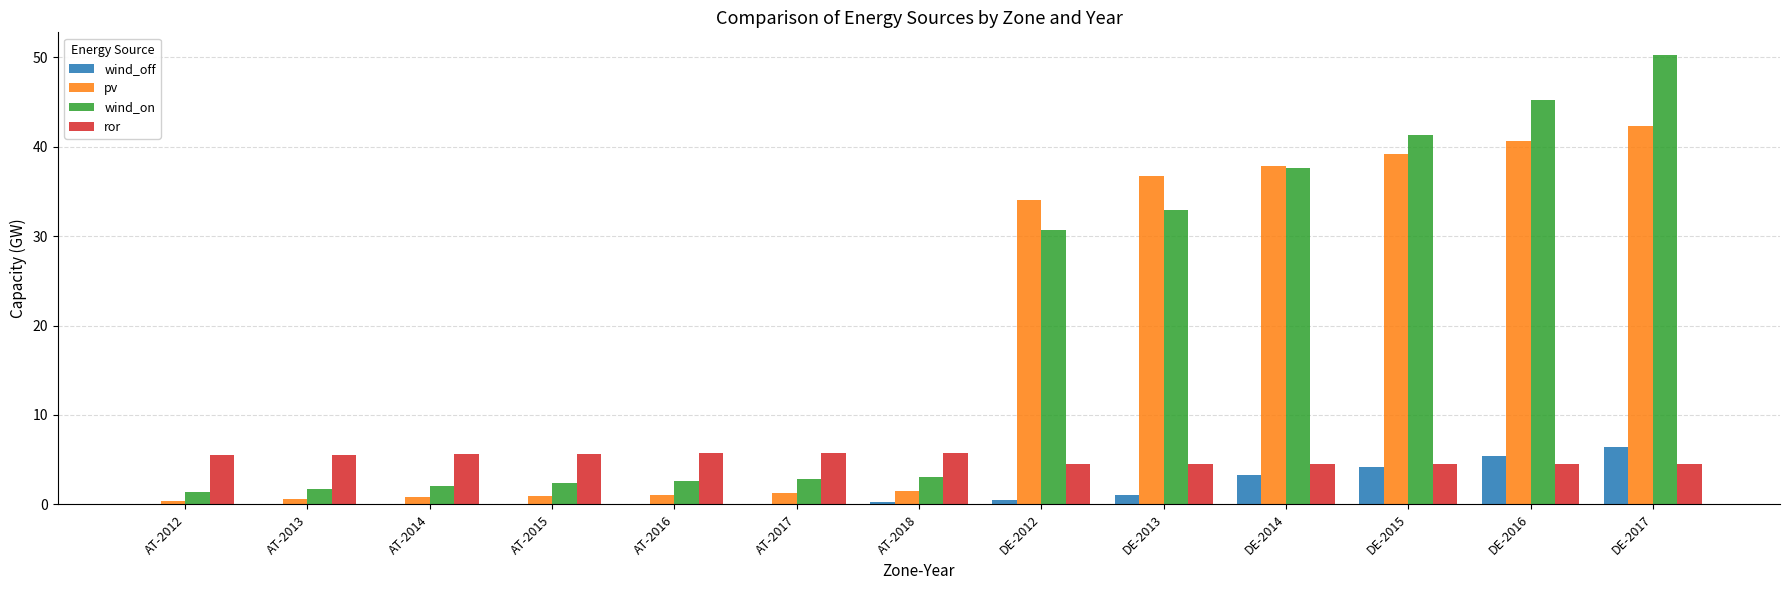

What are all the series names shown in the legend?

wind_off, pv, wind_on, ror